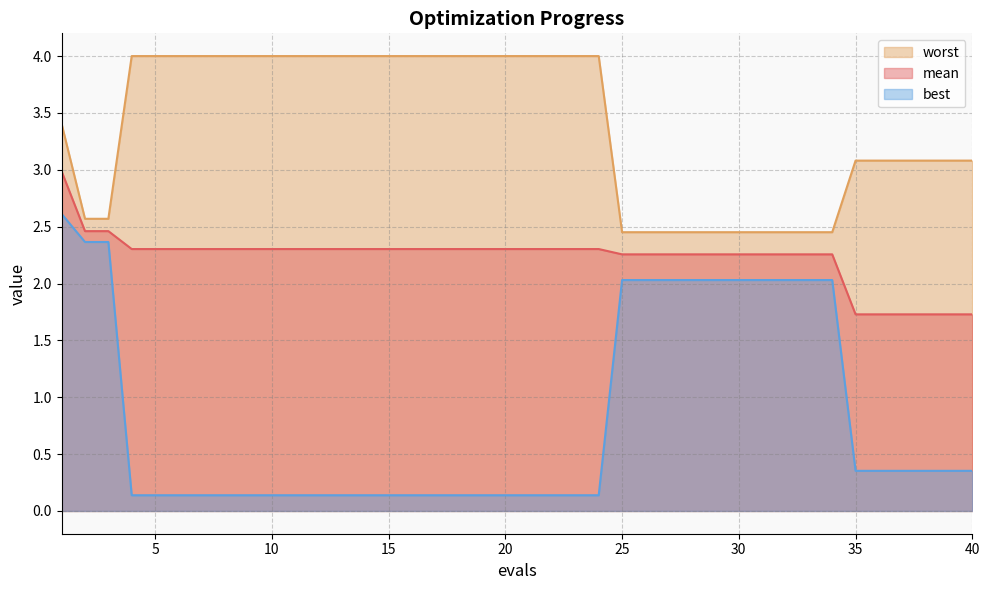

How many values in the mean series exceed 2?

34